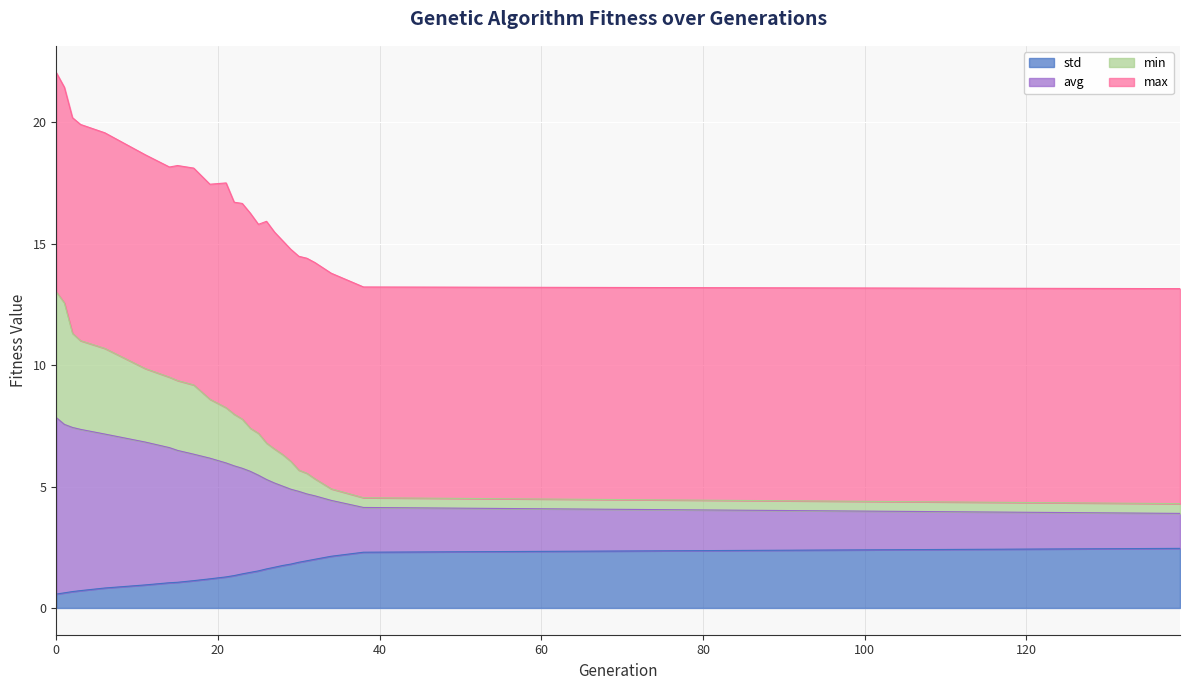

True or false: avg and std cross at least once.

False